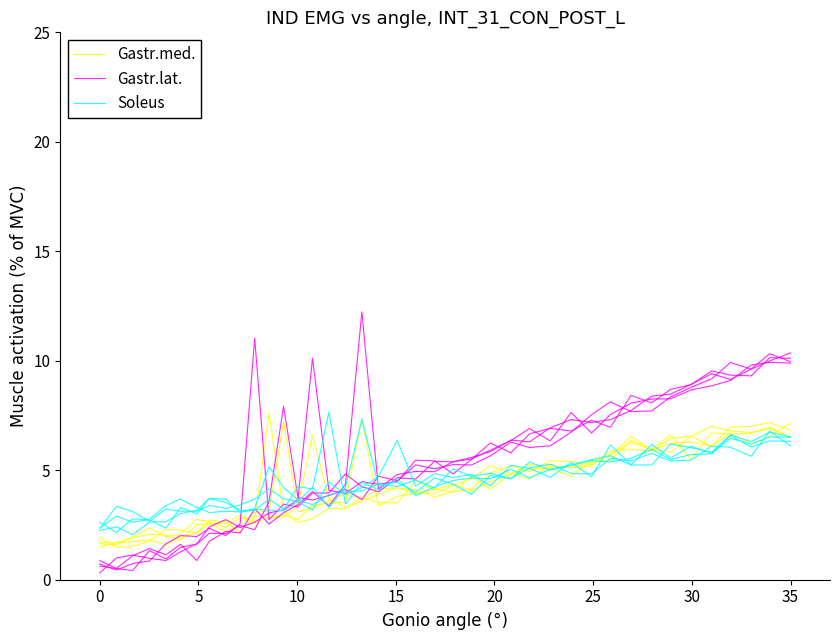

Reading right to left, extract all data points from this chart.

Gastr.med.: 7.2	6.5	6.2	6.7	6.1	6.5	5.8	6.0	6.4	5.5	5.4	5.1	5.2	4.6	4.8	4.5	4.1	4.4	4.1	4.5	3.5	3.5	3.8	3.2	3.3	2.8	2.6	3.1	7.6	2.7	2.8	2.4	2.6	2.8	2.1	2.0	2.4	2.0	1.6	1.6
Gastr.lat.: 10.1	10.1	9.3	9.3	9.5	8.9	8.5	8.4	7.7	7.3	7.2	7.3	6.9	6.3	6.4	5.8	5.6	5.4	5.4	4.6	4.7	4.0	4.2	4.8	4.0	4.0	3.3	3.5	2.7	11.0	2.6	2.0	2.3	2.0	2.0	1.6	0.9	0.7	0.4	0.7
Soleus: 6.3	6.3	6.1	6.6	5.8	5.7	5.5	5.9	5.5	5.4	5.4	5.2	5.0	5.4	4.6	4.8	3.9	4.4	4.7	4.0	4.5	4.3	7.3	4.2	3.3	4.2	3.6	3.1	3.2	3.2	3.1	3.7	3.7	3.0	3.3	2.4	2.7	2.8	2.2	2.6